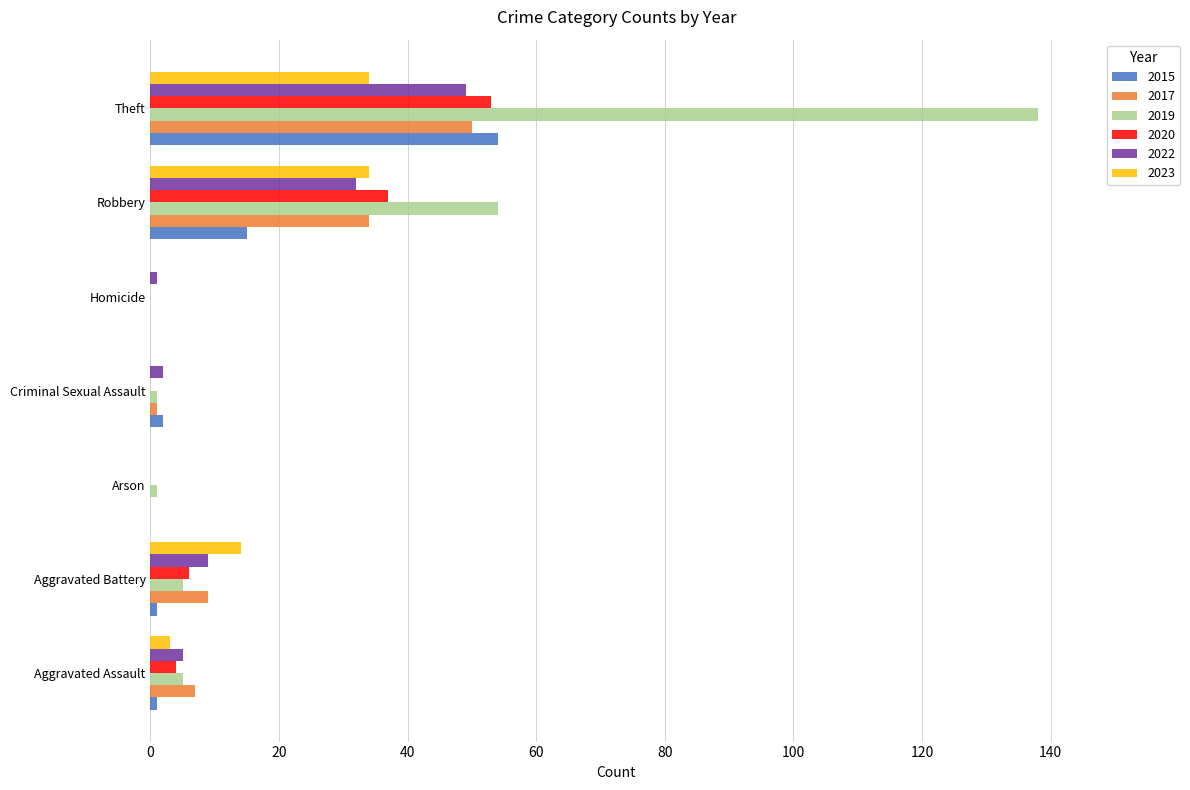

Which label corresponds to the largest value in the chart?

Theft